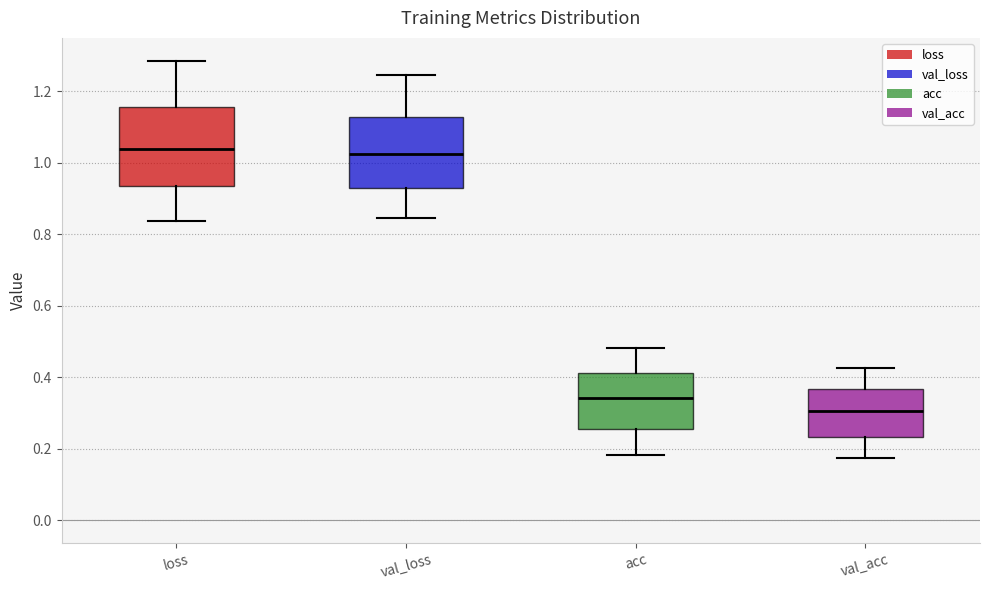

Reading left to right, read every box against the y-axis: the position of its median line, the range the box covers, and the ends of its whiskers. The values are not printed on the chart, so give them approximately, as read against the axis.

loss: median 1.04, box 0.94 to 1.16, whiskers 0.84 to 1.28
val_loss: median 1.02, box 0.92 to 1.12, whiskers 0.84 to 1.24
acc: median 0.34, box 0.26 to 0.42, whiskers 0.18 to 0.48
val_acc: median 0.30, box 0.24 to 0.36, whiskers 0.18 to 0.42